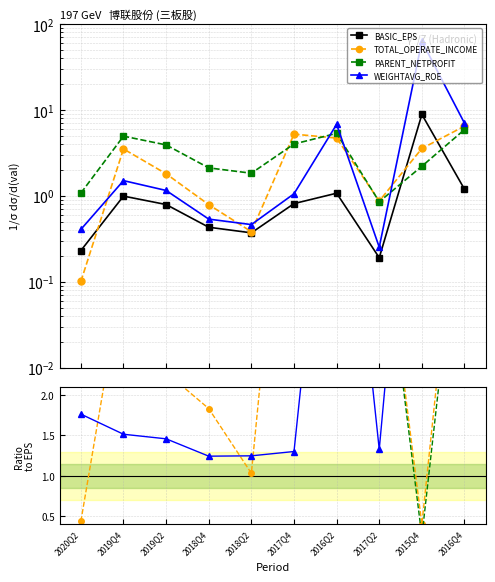

Rank the categories by BASIC_EPS value from highest to lowest.

2015Q4, 2016Q4, 2016Q2, 2019Q4, 2017Q4, 2019Q2, 2018Q4, 2018Q2, 2020Q2, 2017Q2